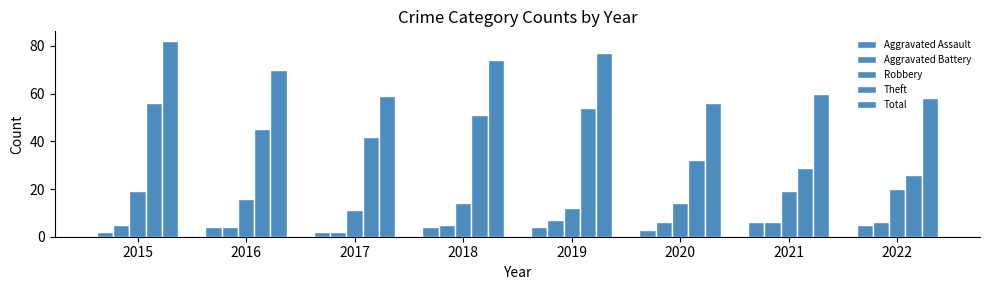

At how many categories does at least one series exceed 49?

8